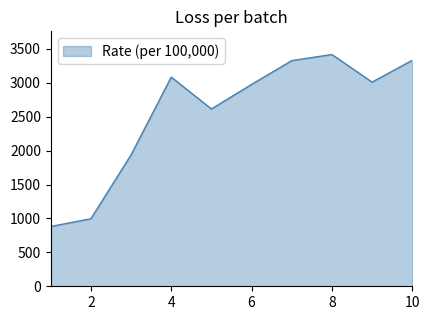

What is the smallest value displayed?

881.5